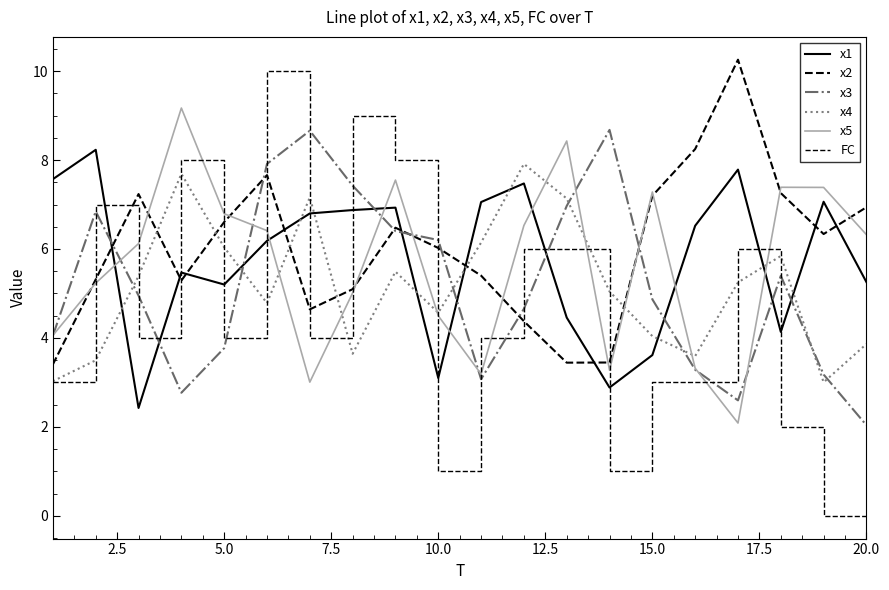

List the series in order of their peak value, highest first.

x2, FC, x5, x3, x1, x4